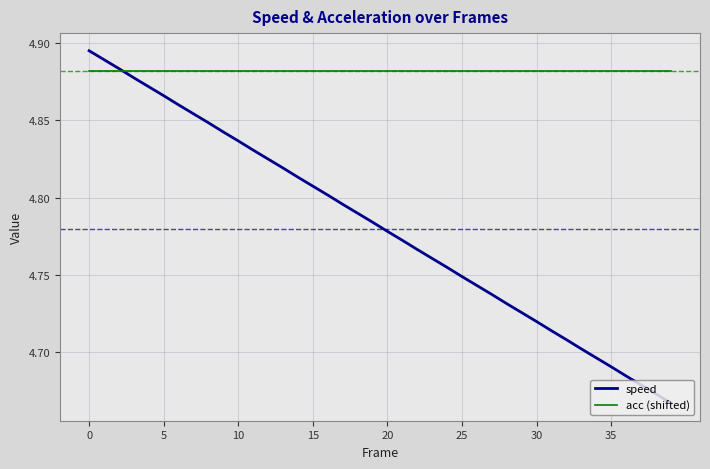

Which series has the widest spread of values?

speed